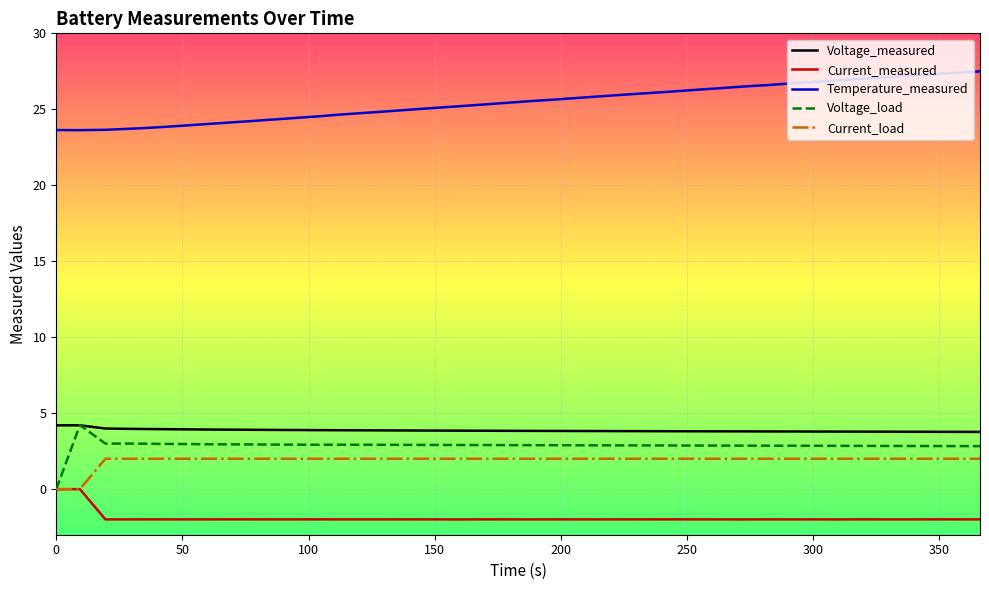

What is the highest value of the Voltage_measured series?

4.2